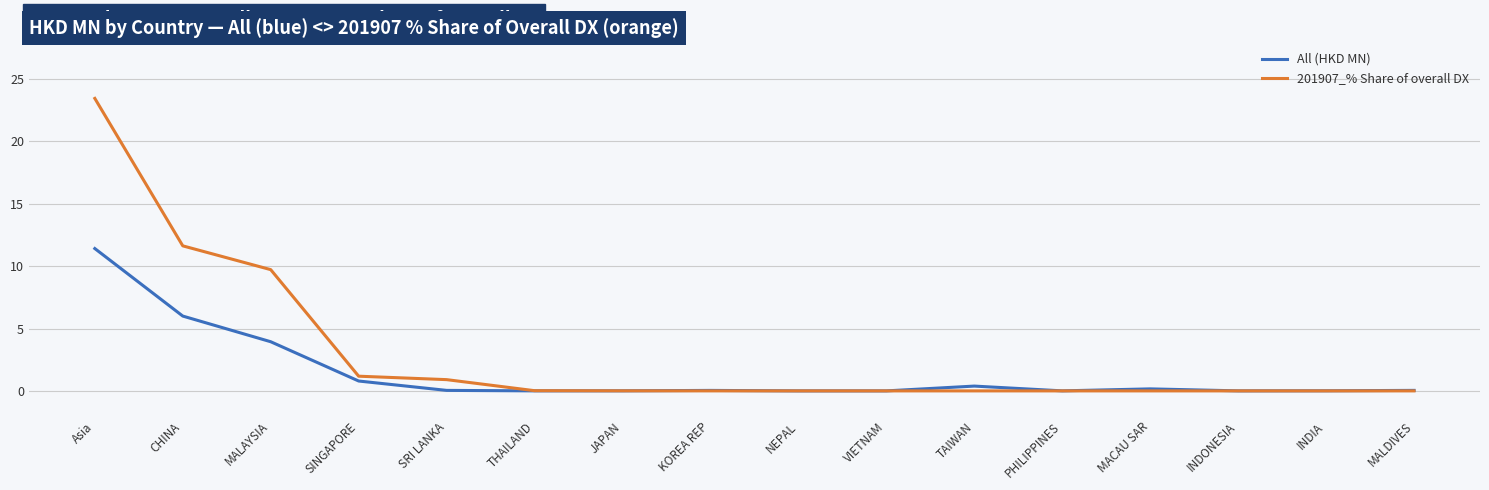

The value of All (HKD MN) at CHINA is 3.8. True or false?

False